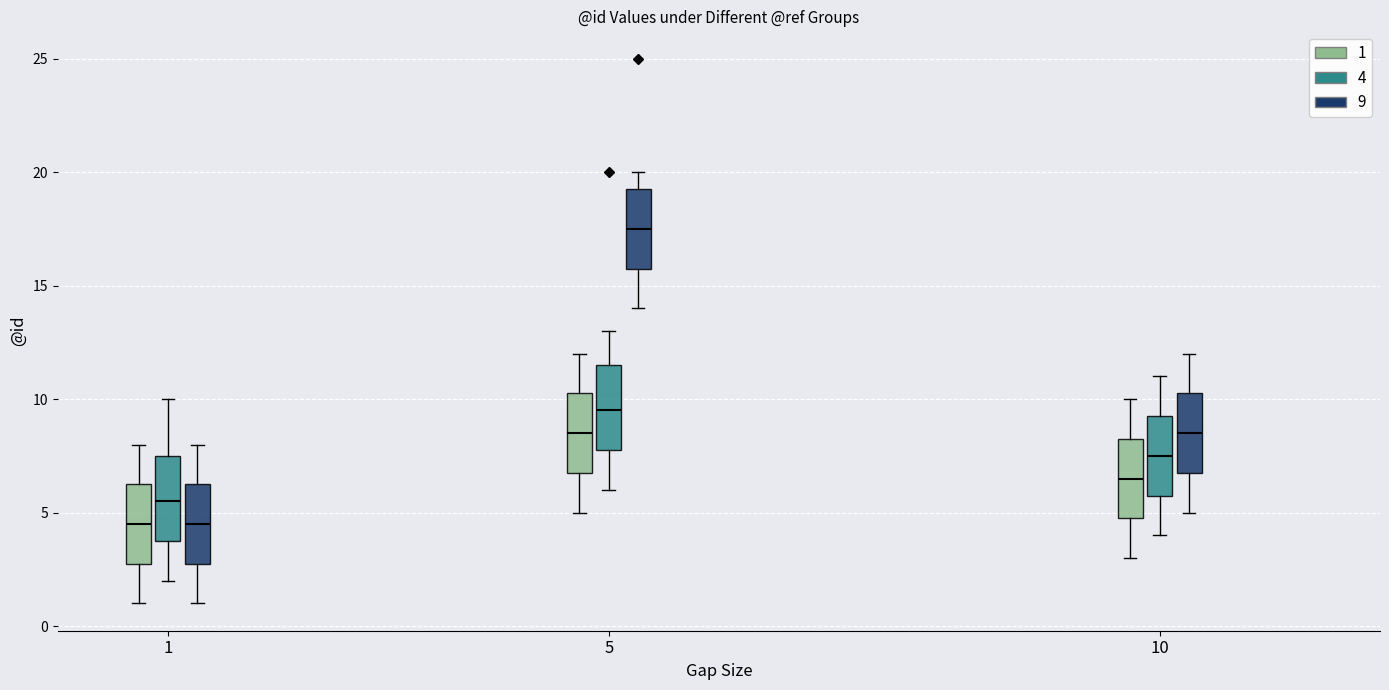

Reading left to right, read every box against the y-axis: the position of its median line, the range the box covers, and the ends of its whiskers. The values are not printed on the chart, so give them approximately, as read against the axis.

1 (1): median 4.5, box 3.0 to 6.5, whiskers 1.0 to 8.0
1 (4): median 5.5, box 4.0 to 7.5, whiskers 2.0 to 10.0
1 (9): median 4.5, box 3.0 to 6.5, whiskers 1.0 to 8.0
5 (1): median 8.5, box 7.0 to 10.5, whiskers 5.0 to 12.0
5 (4): median 9.5, box 8.0 to 11.5, whiskers 6.0 to 13.0
5 (9): median 17.5, box 16.0 to 19.5, whiskers 14.0 to 20.0
10 (1): median 6.5, box 5.0 to 8.5, whiskers 3.0 to 10.0
10 (4): median 7.5, box 6.0 to 9.5, whiskers 4.0 to 11.0
10 (9): median 8.5, box 7.0 to 10.5, whiskers 5.0 to 12.0